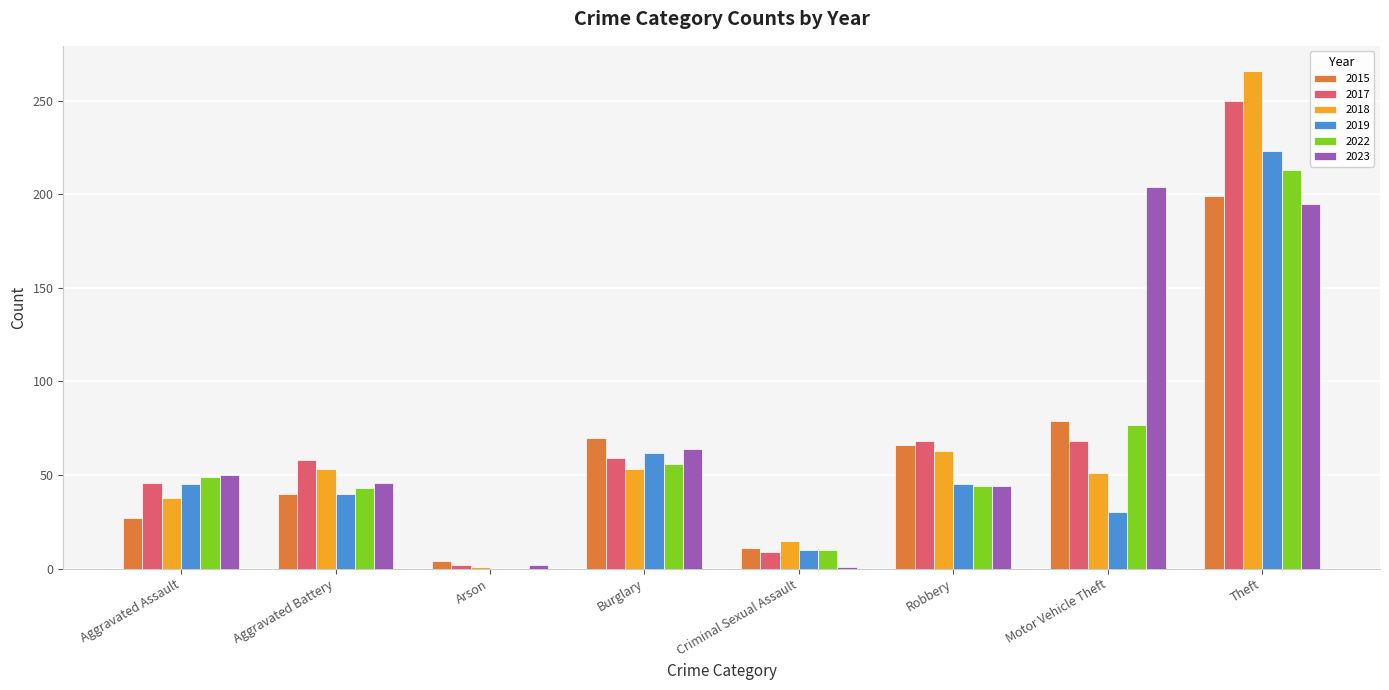

At which label is 2019 closest to 111?

Burglary